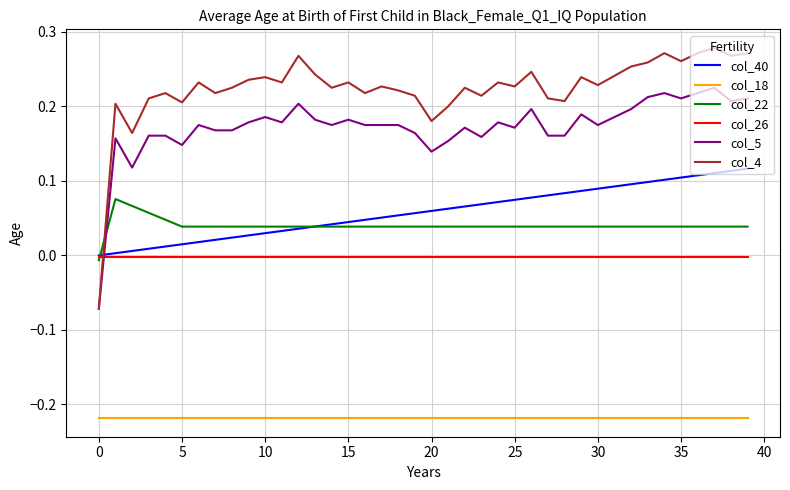

What are all the series names shown in the legend?

col_40, col_18, col_22, col_26, col_5, col_4